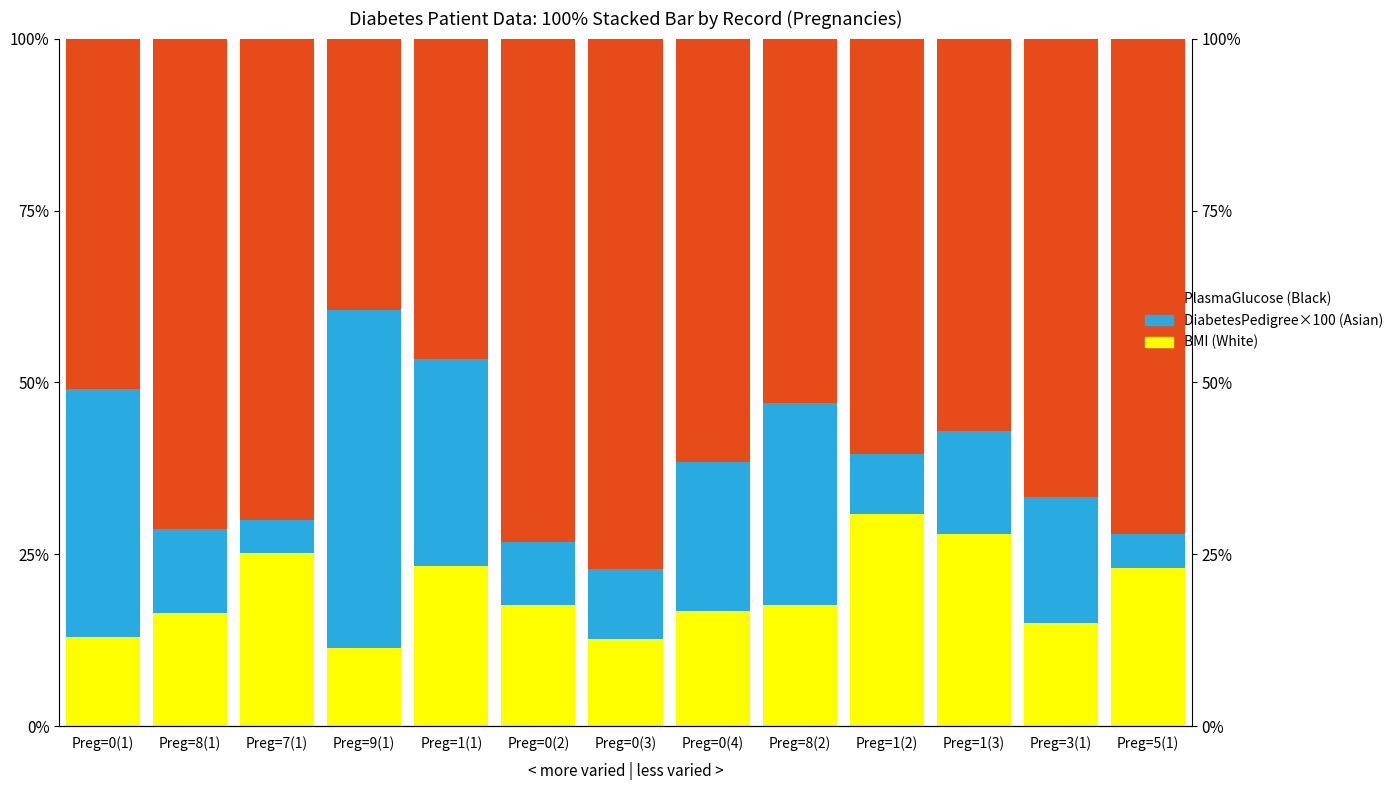

What is the label of the 12th bar from the left?

Preg=3(1)